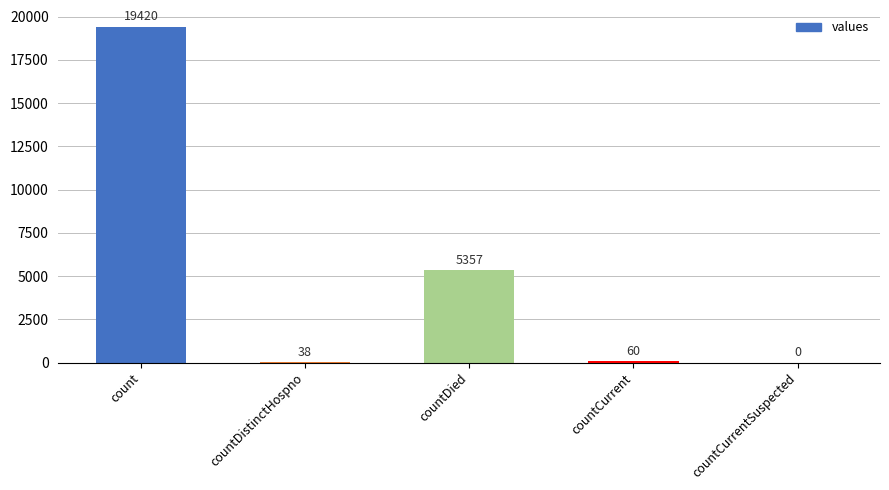

Reading left to right, list all the values displayed in this chart.

19420	38	5357	60	0